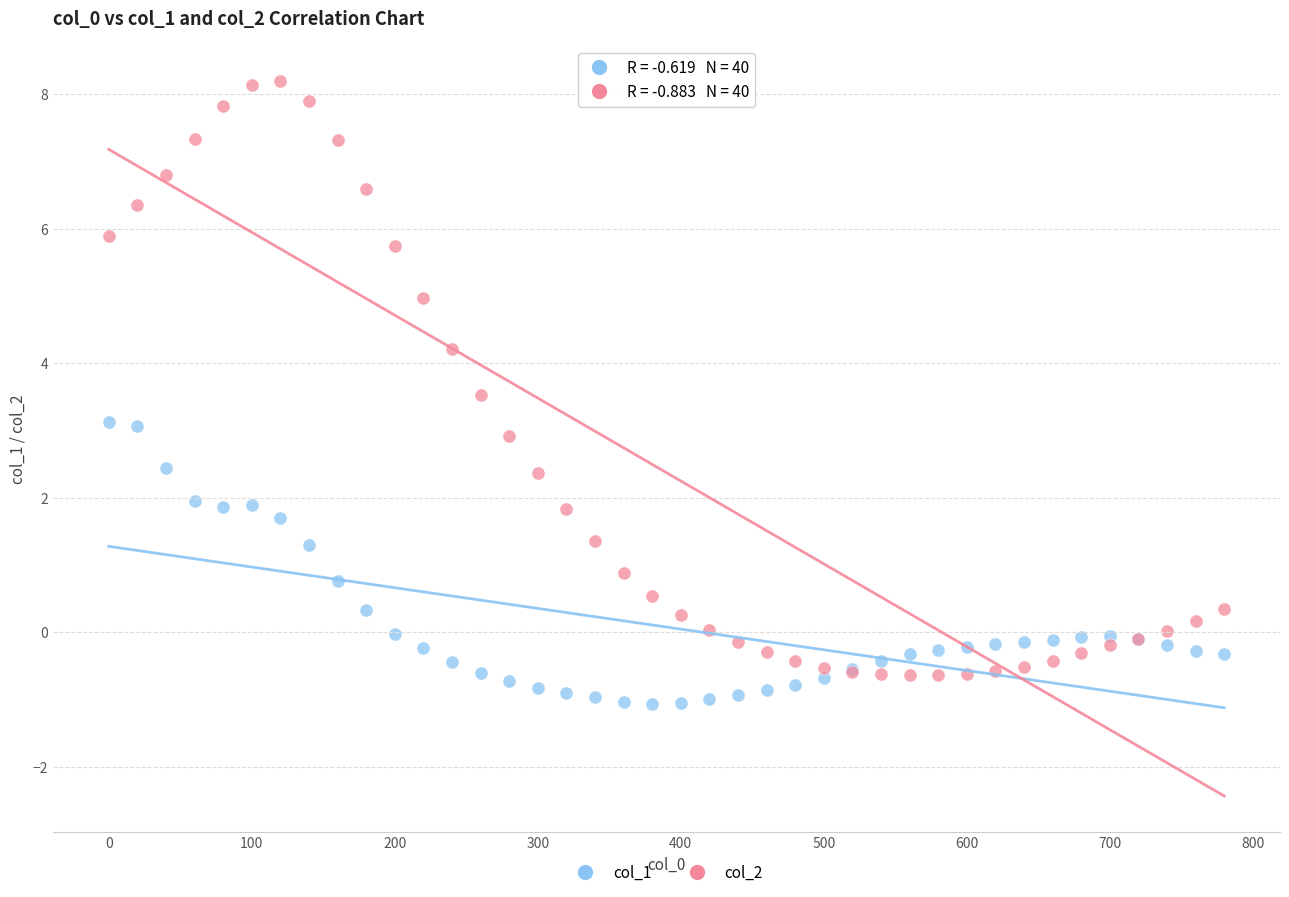

Which series reaches the minimum Y coordinate?

col_1